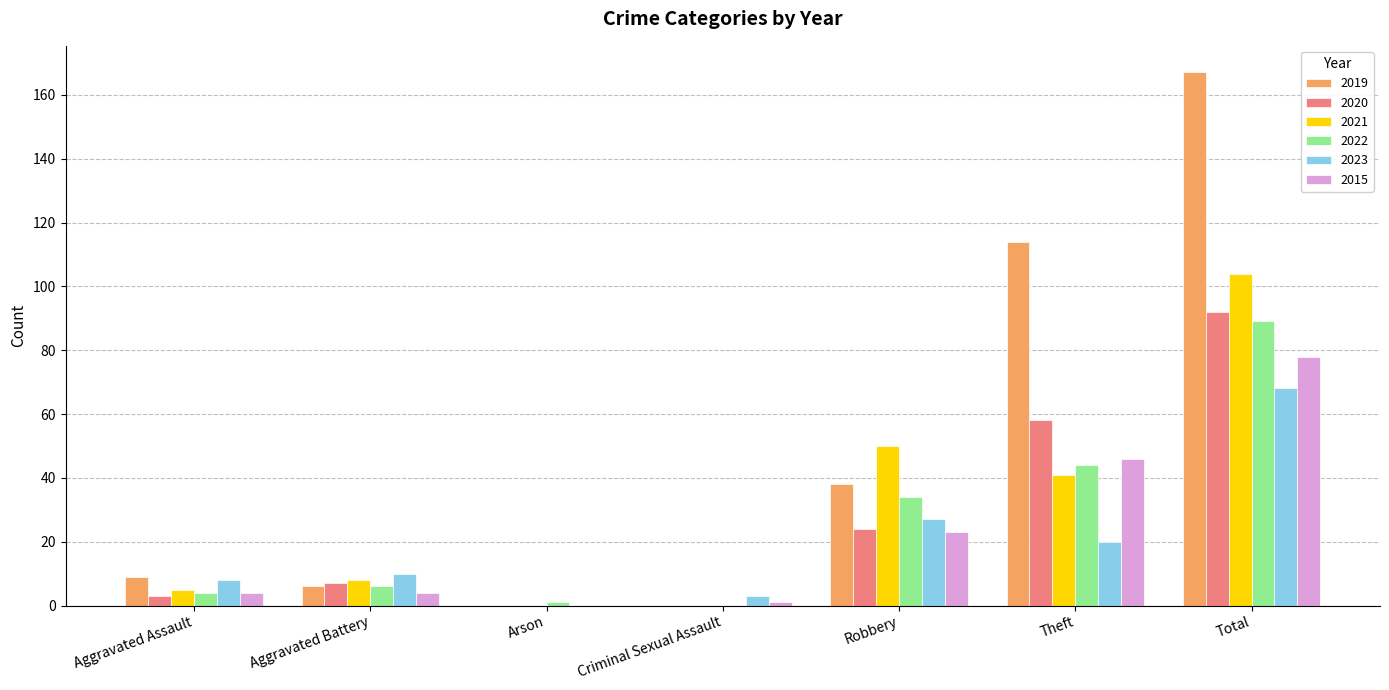

At which category is the sum across all series the highest?

Total